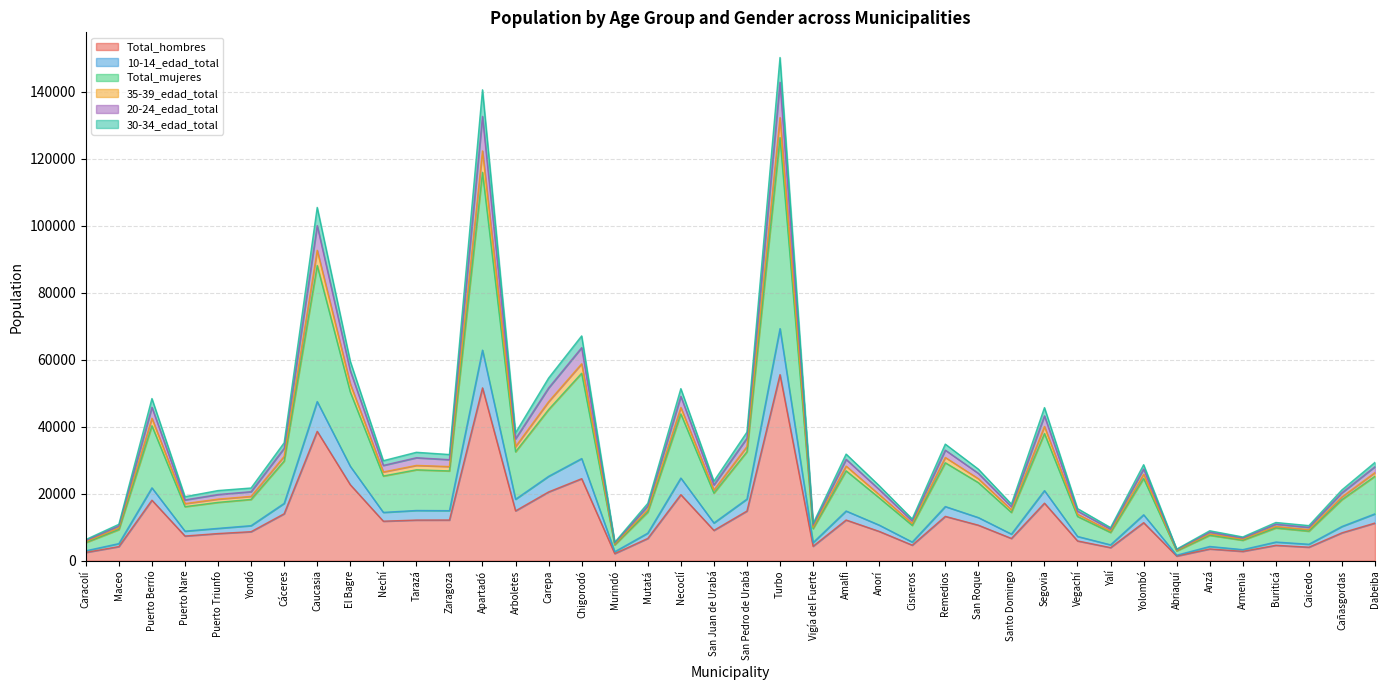

What is the total value across all series at Apartadó?

140602